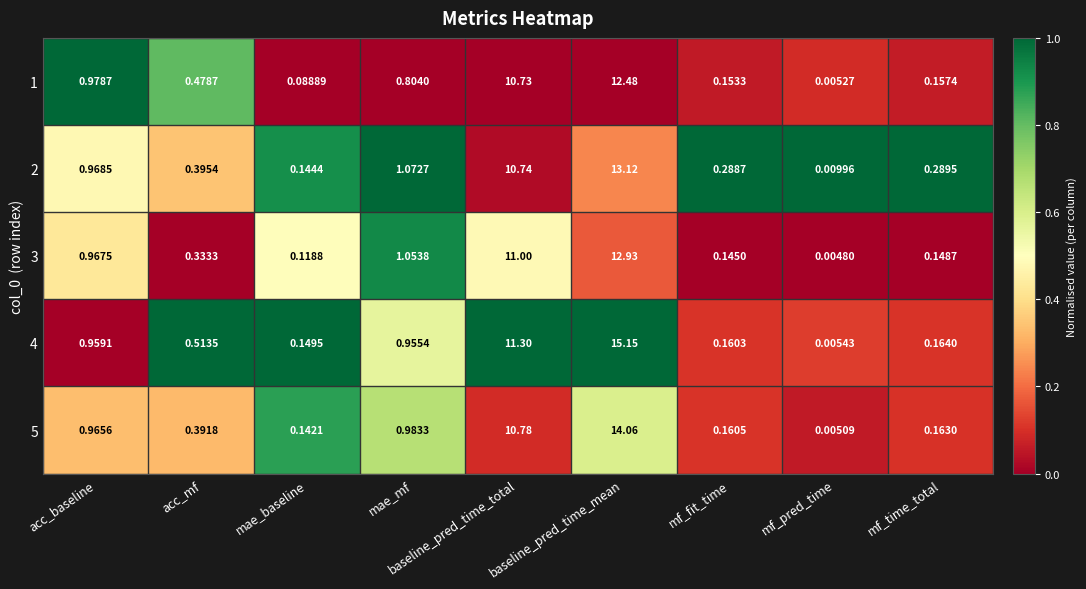

Which series changed the most between acc_mf and mae_baseline?

1